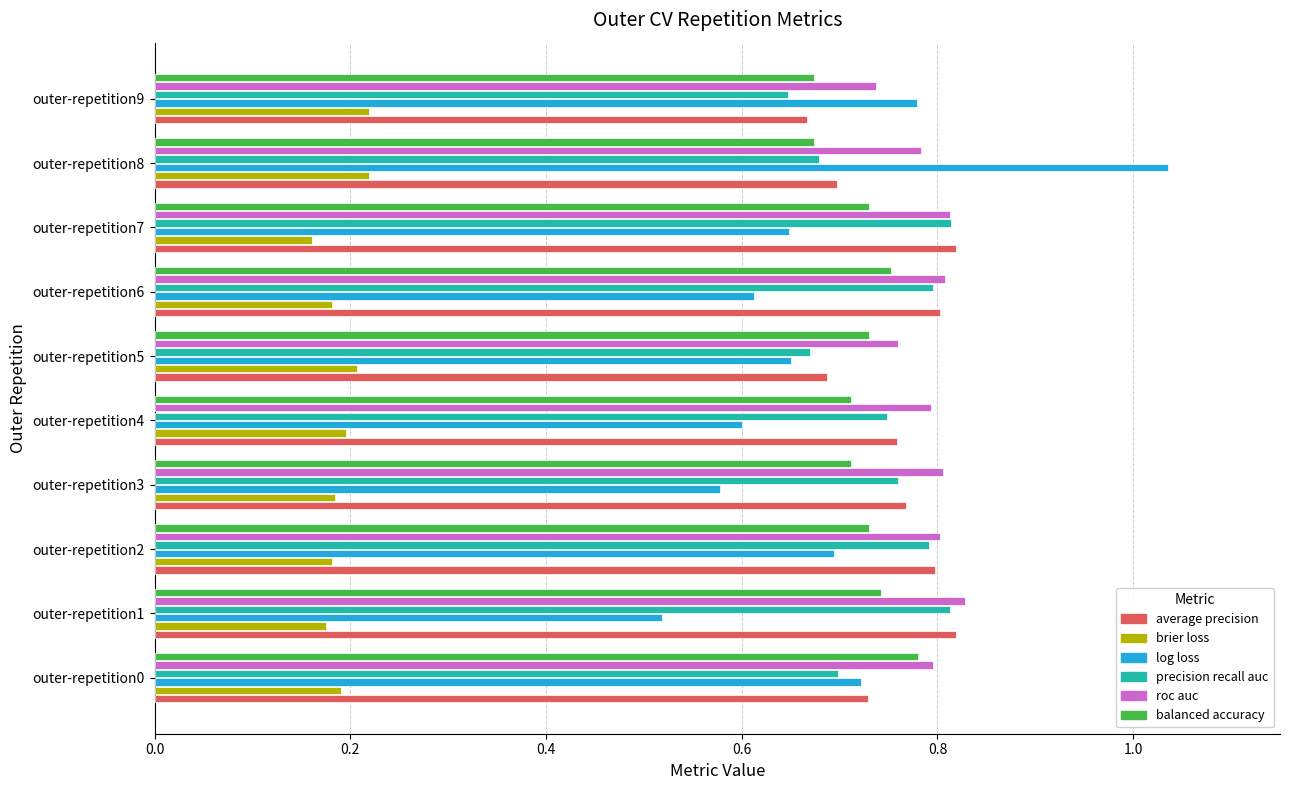

At which category is the sum across all series the highest?

outer-repetition8